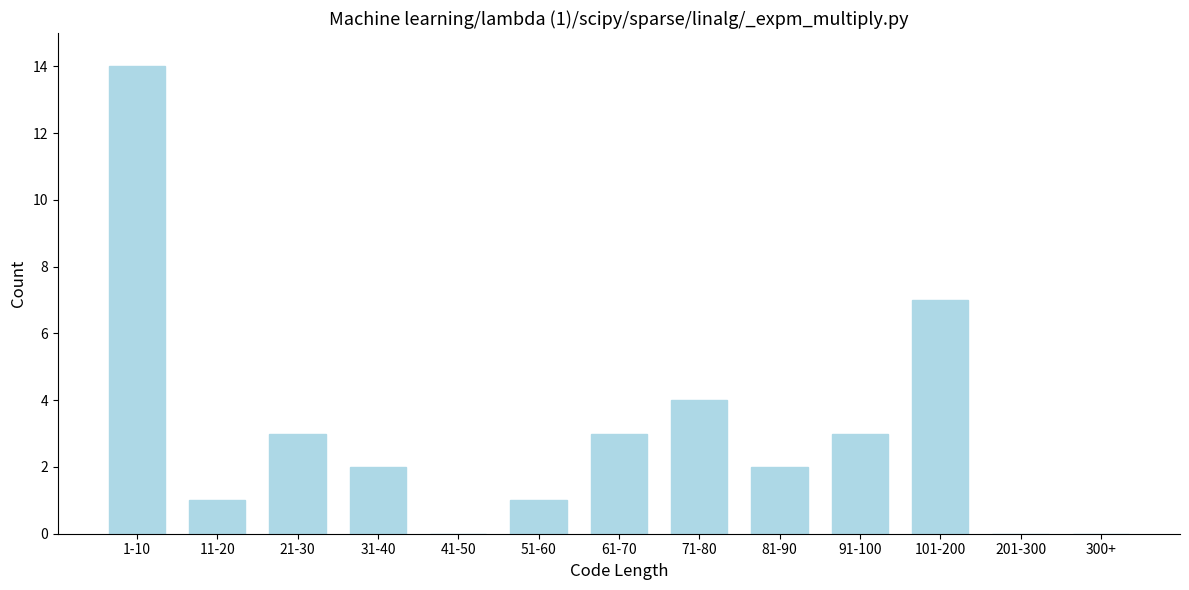

Reading left to right, list all the values displayed in this chart.

1-10=14	11-20=1	21-30=3	31-40=2	41-50=0	51-60=1	61-70=3	71-80=4	81-90=2	91-100=3	101-200=7	201-300=0	300+=0